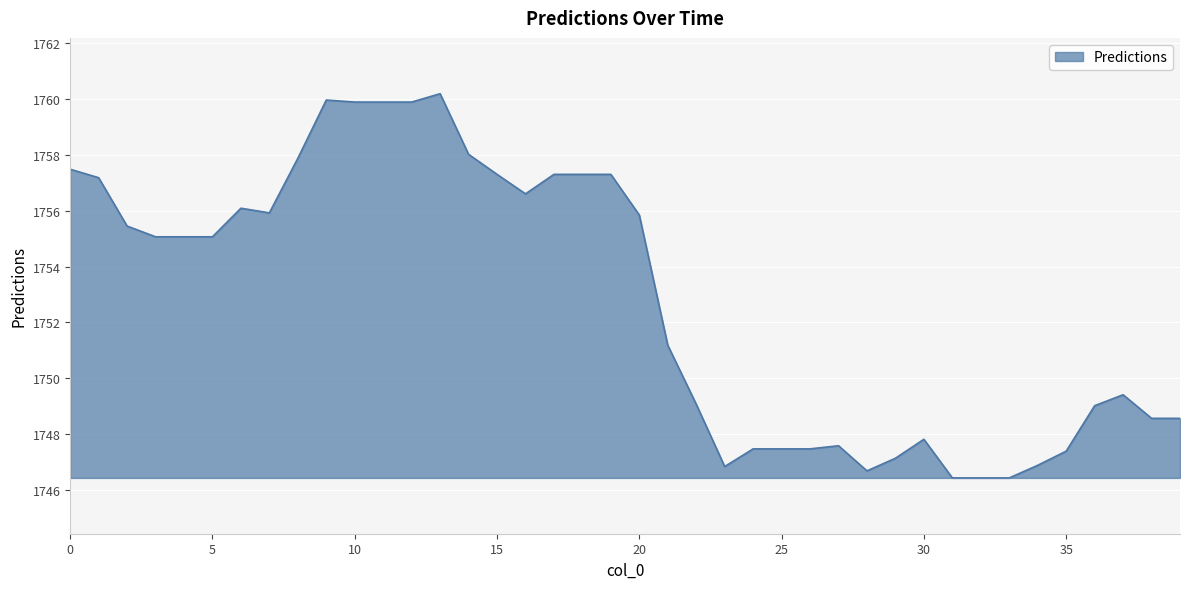

What is the difference between the maximum and minimum values?

13.8